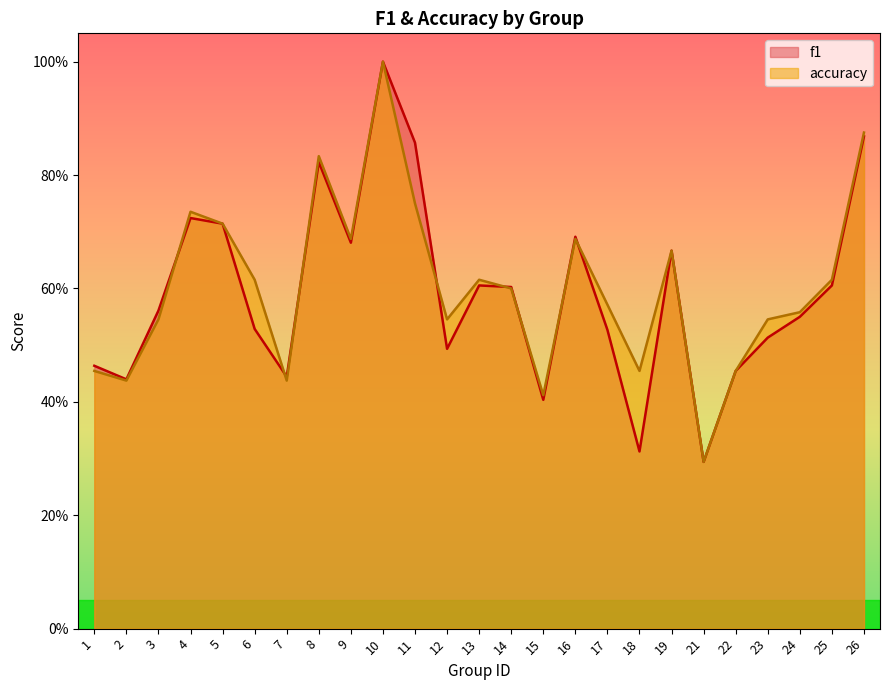

Read the accuracy value at 3.

0.5